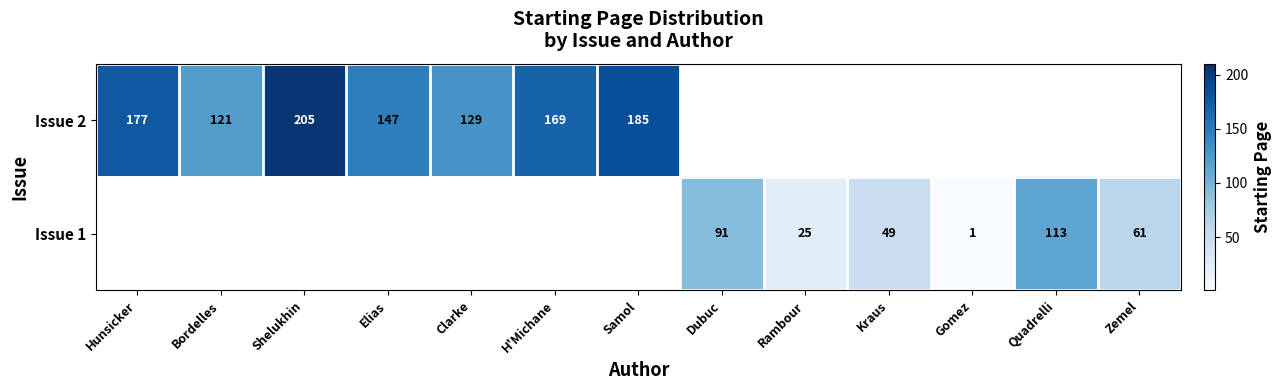

The Issue 2 series shows 264.2 at Samol. True or false?

False